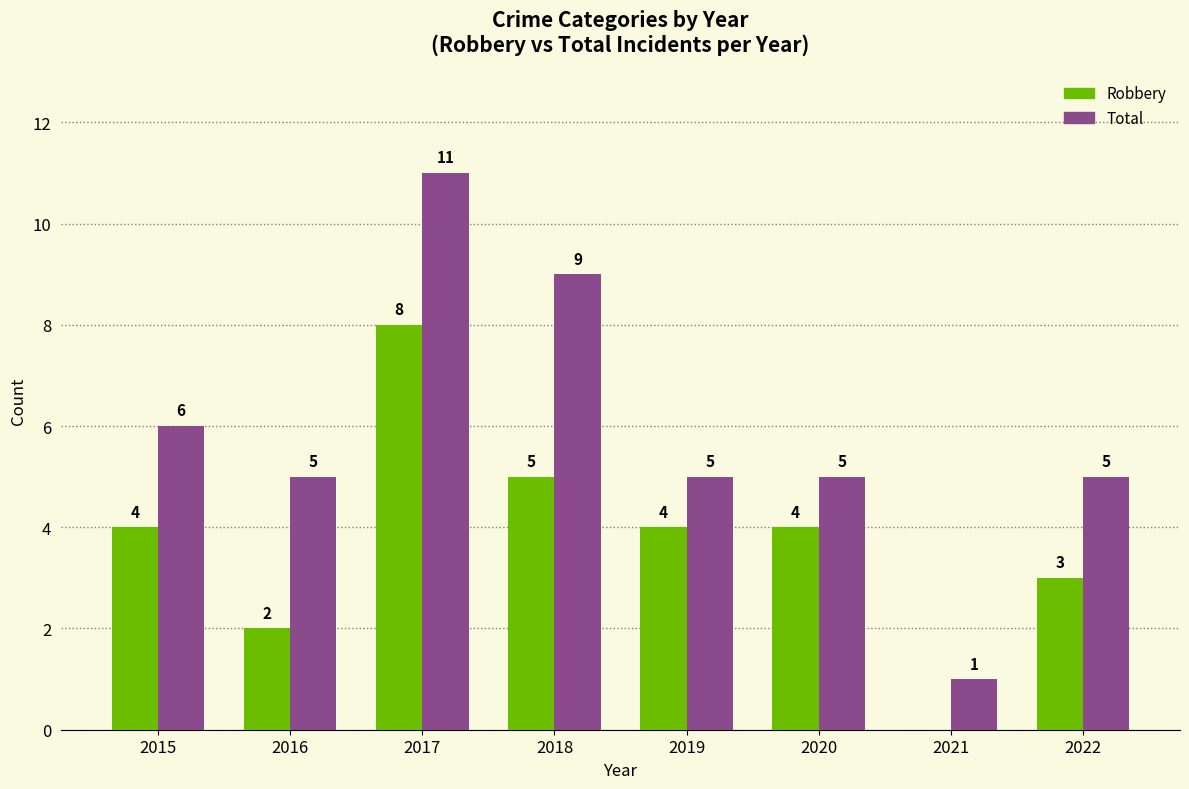

How many Total values are between 5 and 9?

6